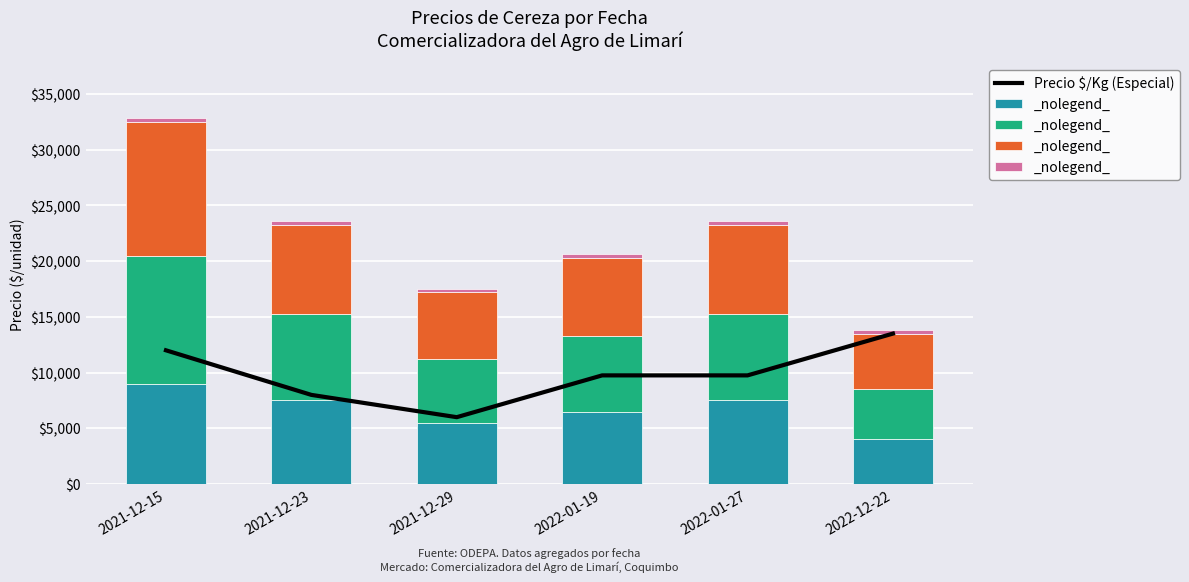

How many values in the Precio minimo series are below 7500?

3